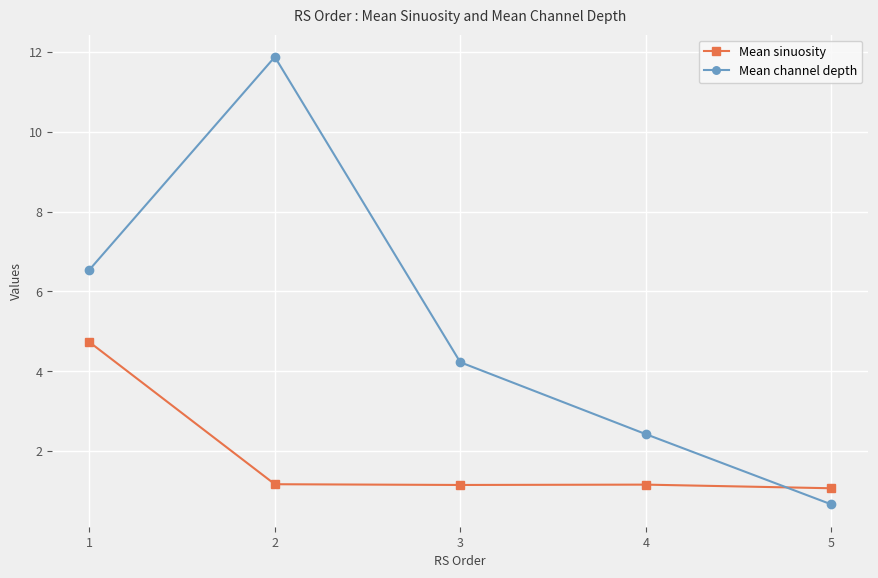

Which series has the largest total across all categories?

Mean channel depth